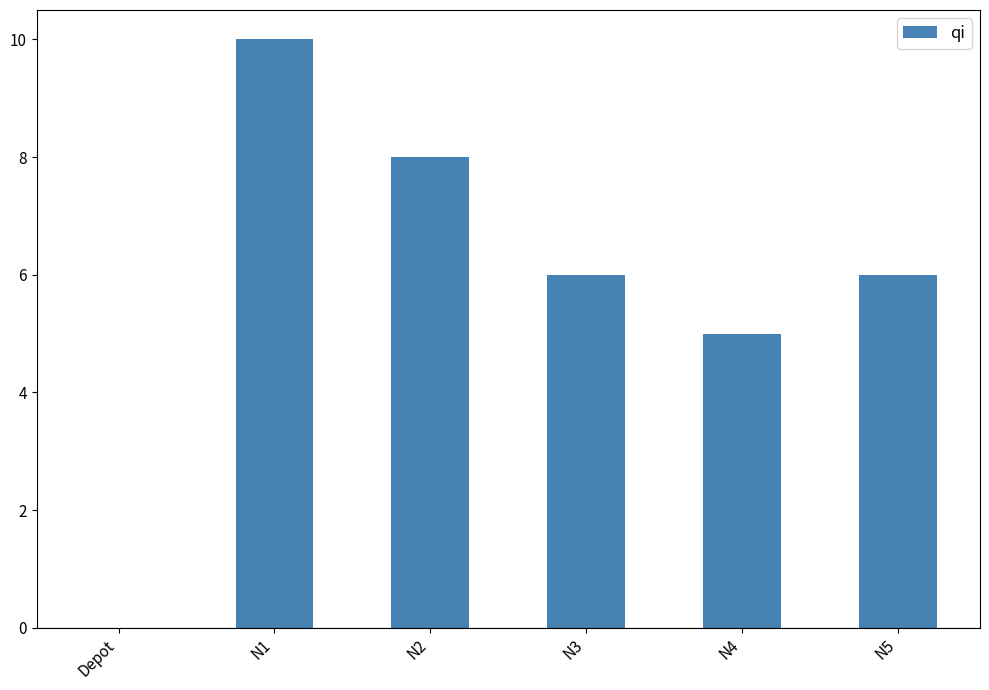

Reading left to right, list all the values displayed in this chart.

0	10	8	6	5	6